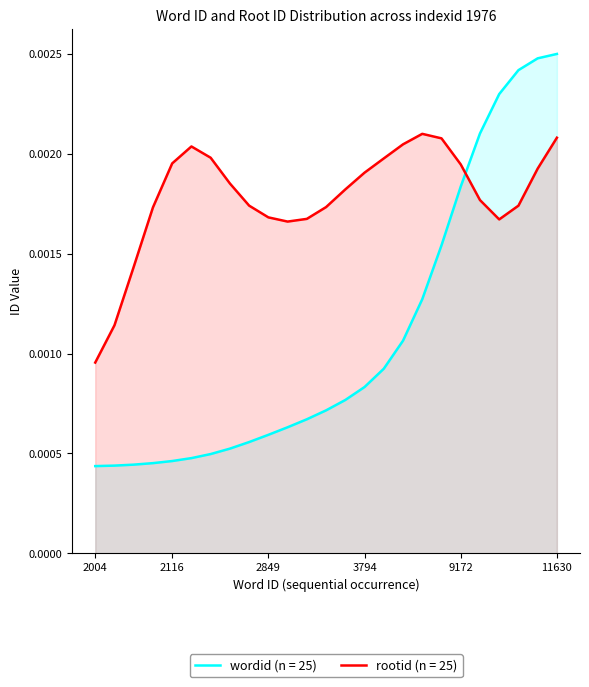

Count the number of categories in the chart.

25